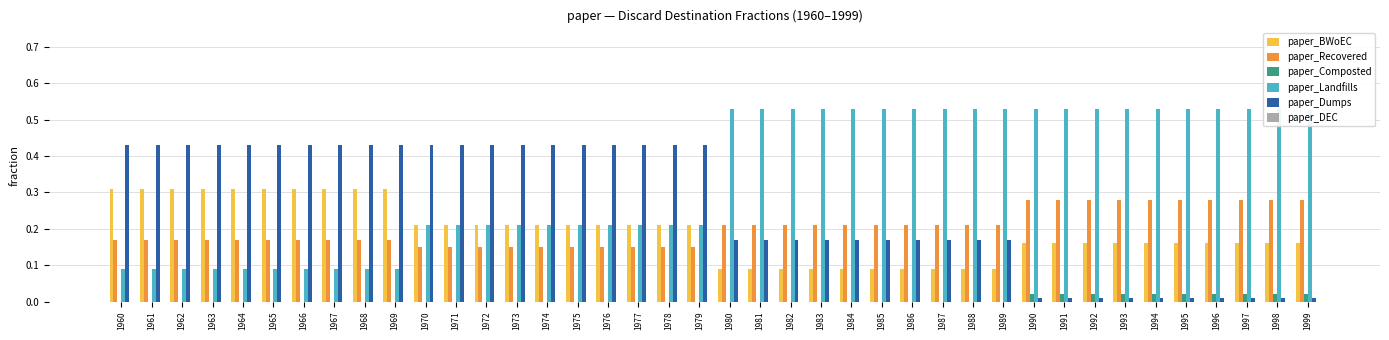

Is the value of paper_BWoEC at 1988 greater than the value of paper_DEC at 1961?

Yes